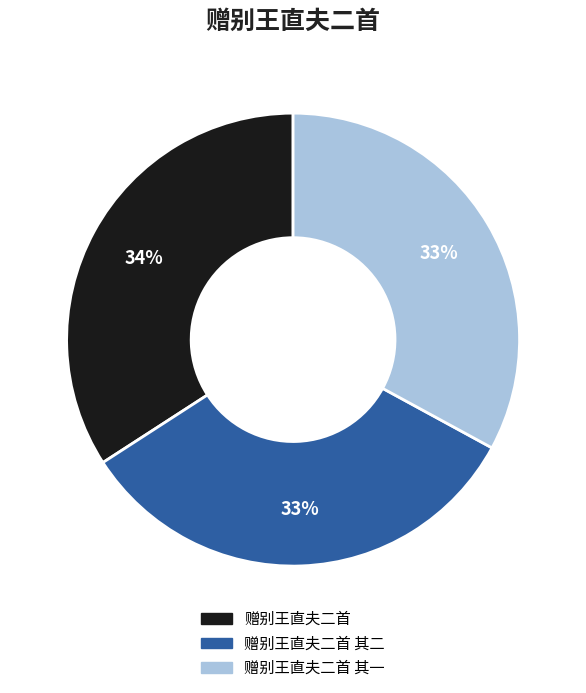

Does any single category account for the majority?

No